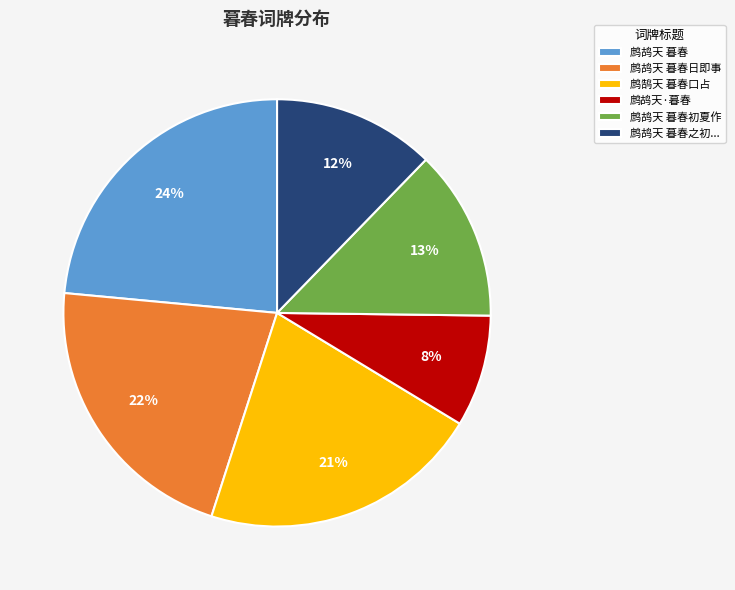

The 鹧鸪天·暮春 slice represents 8% of the pie. True or false?

True